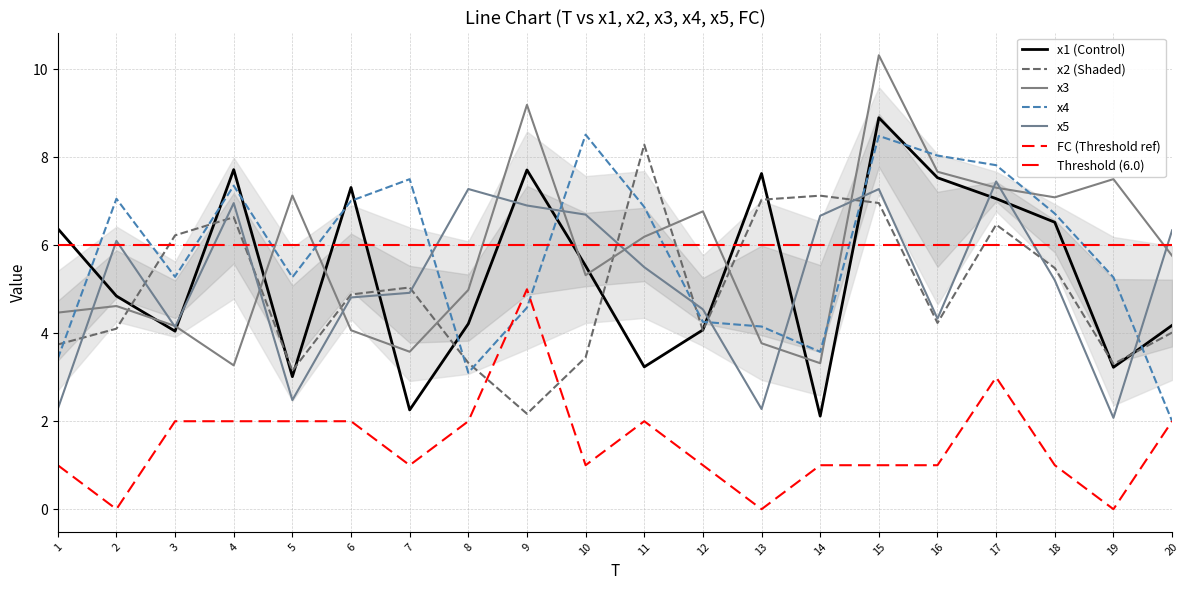

At which label does x1 first exceed 5?

1